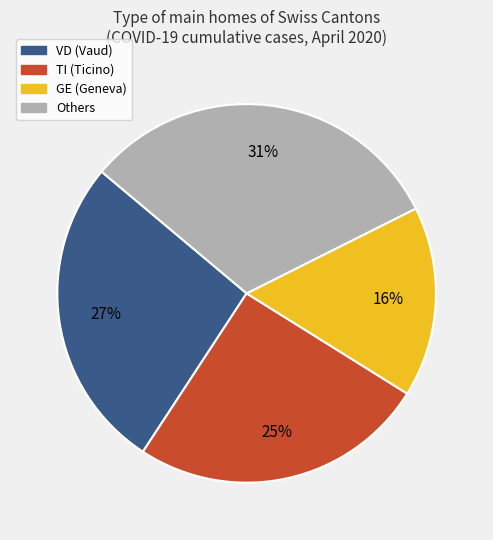

To the nearest percent, what is the difference between the largest and smallest slice percentages?

15%